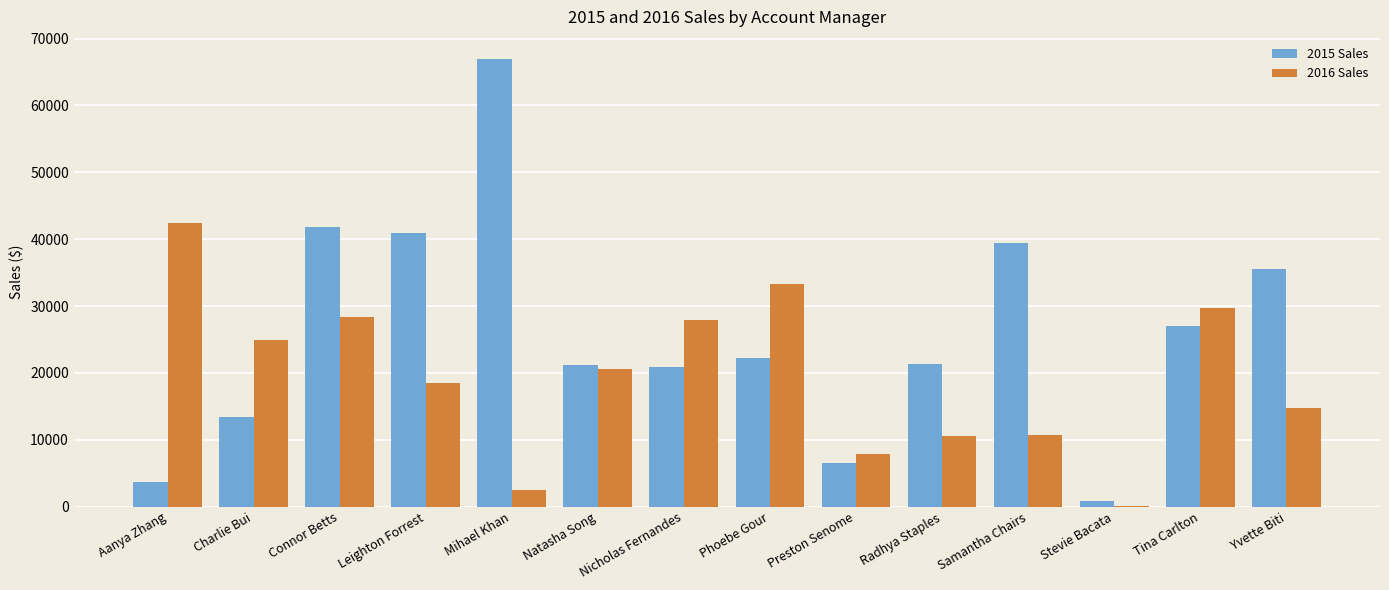

Are the bars grouped side by side (vs. stacked)?

Yes